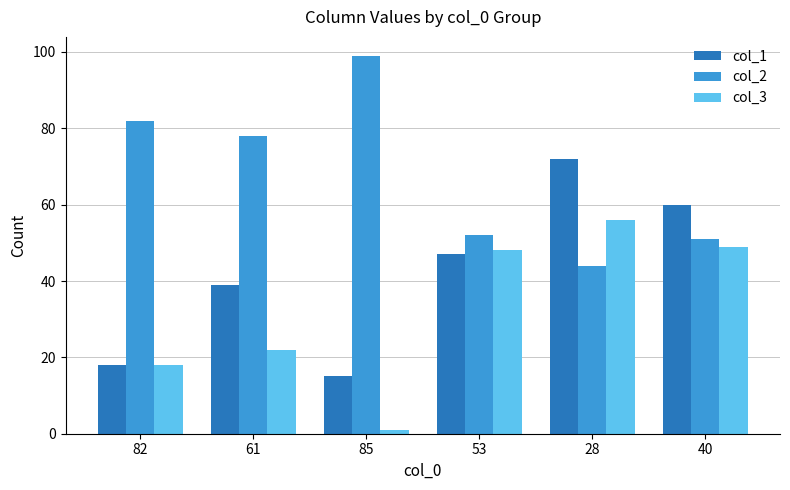

True or false: col_3 has a value of 48 at 53.

True